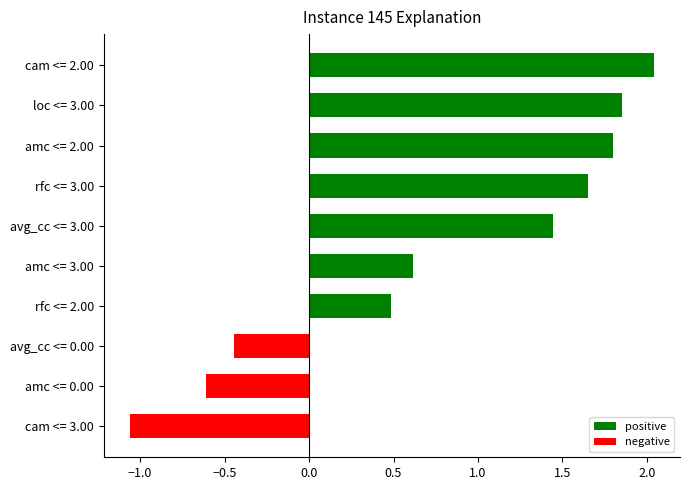

Between avg_cc <= 3.00 and cam <= 3.00, which is larger?

avg_cc <= 3.00